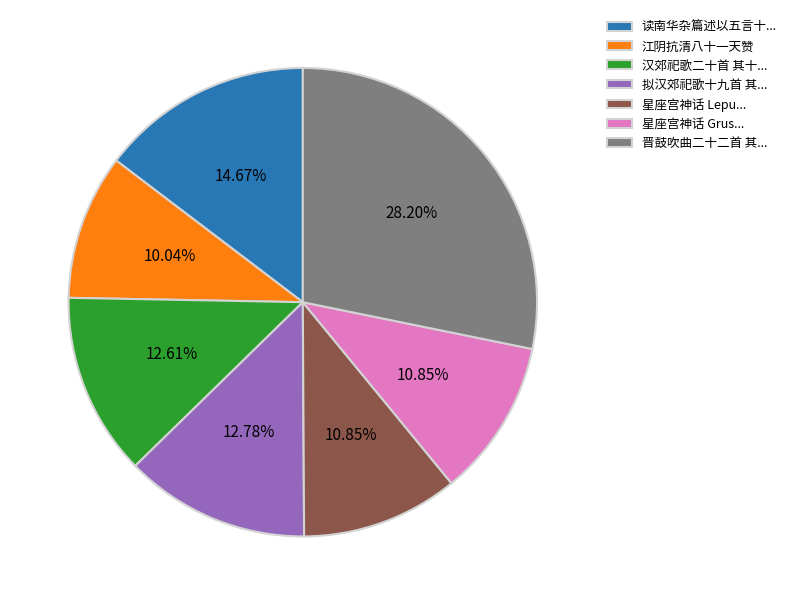

Between 星座宫神话 Lepu... and 晋鼓吹曲二十二首 其..., which is larger?

晋鼓吹曲二十二首 其...